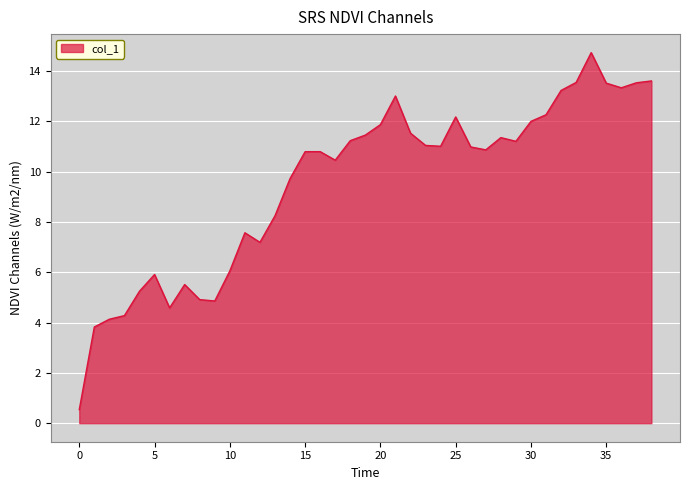

What is the difference between the maximum and minimum values?

14.2